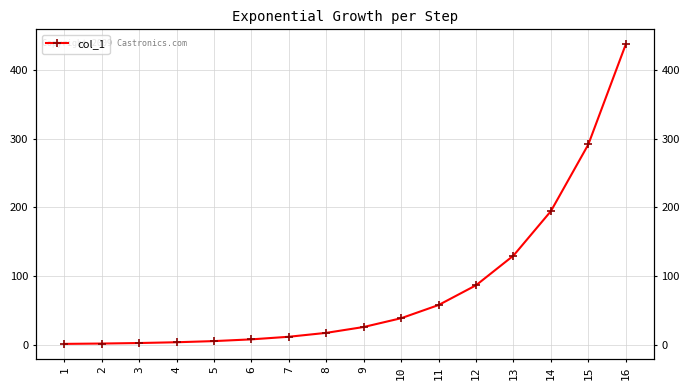

How many lines are shown in the chart?

1